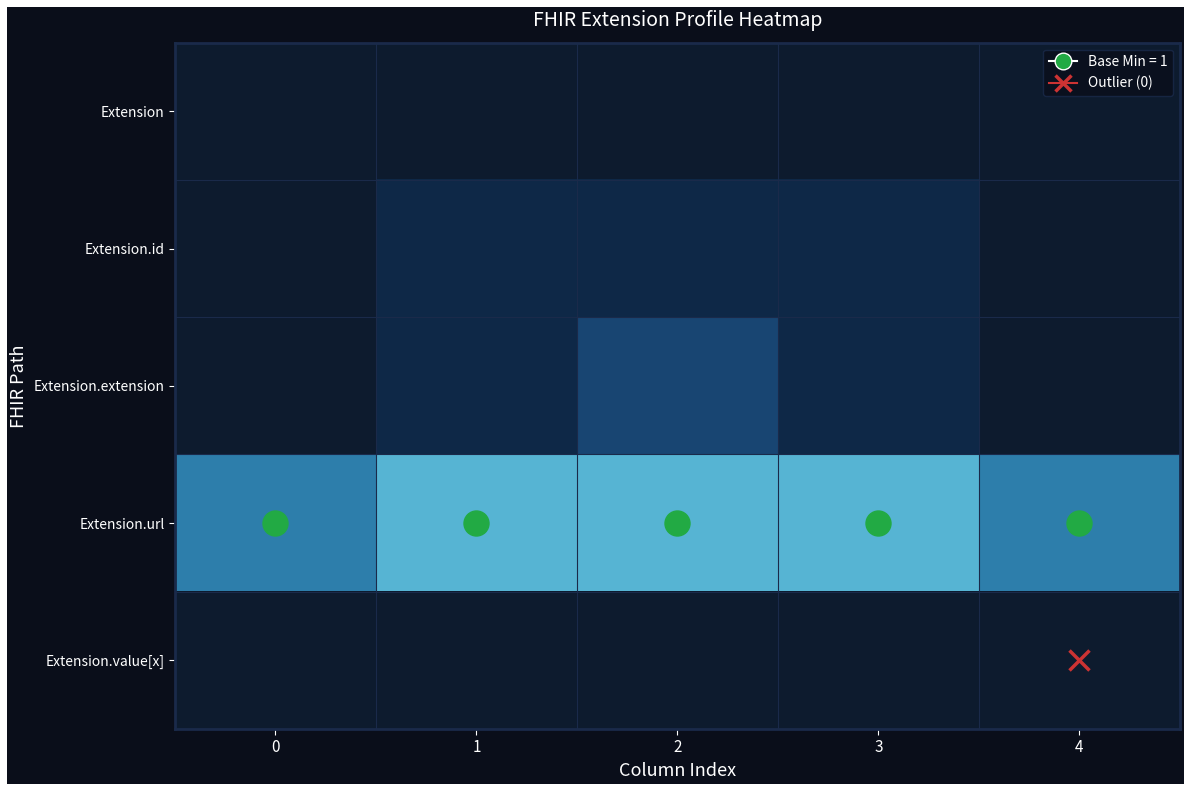

Reading right to left, transcribe all the data shown in this chart.

Extension: 4=0.0	3=0.0	2=0.0	1=0.0	0=0.0
Extension.id: 4=0.0	3=0.3	2=0.3	1=0.3	0=0.0
Extension.extension: 4=0.0	3=0.3	2=0.6	1=0.3	0=0.0
Extension.url: 4=1.0	3=1.3	2=1.3	1=1.3	0=1.0
Extension.value[x]: 4=0.0	3=0.0	2=0.0	1=0.0	0=0.0